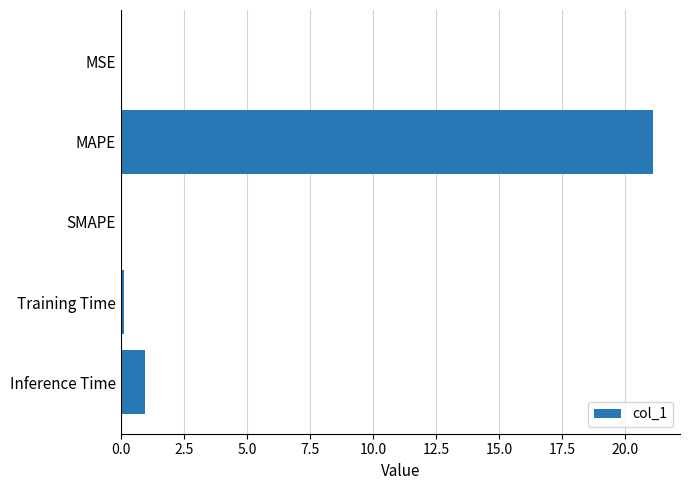

Does the chart contain stacked bars?

No